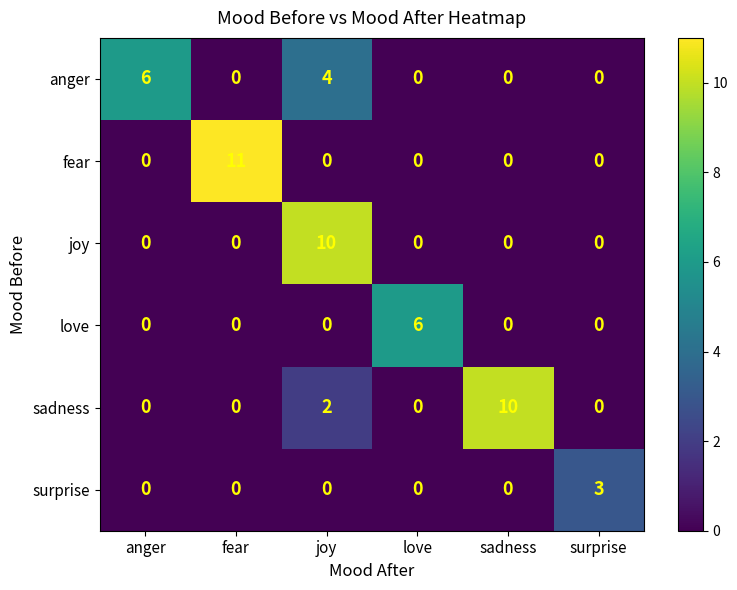

What is the difference between the maximum and minimum values in the fear series?

11